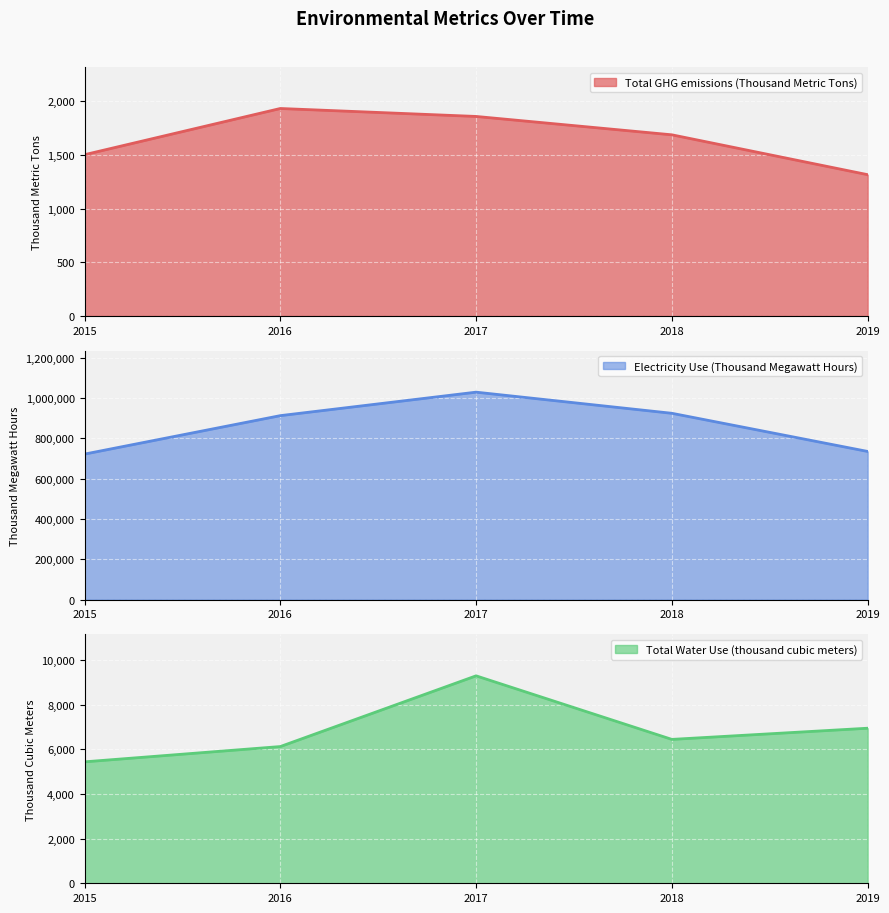

What value does the Total Water Use (thousand cubic meters) series have at 2016, to the nearest 100?

6100